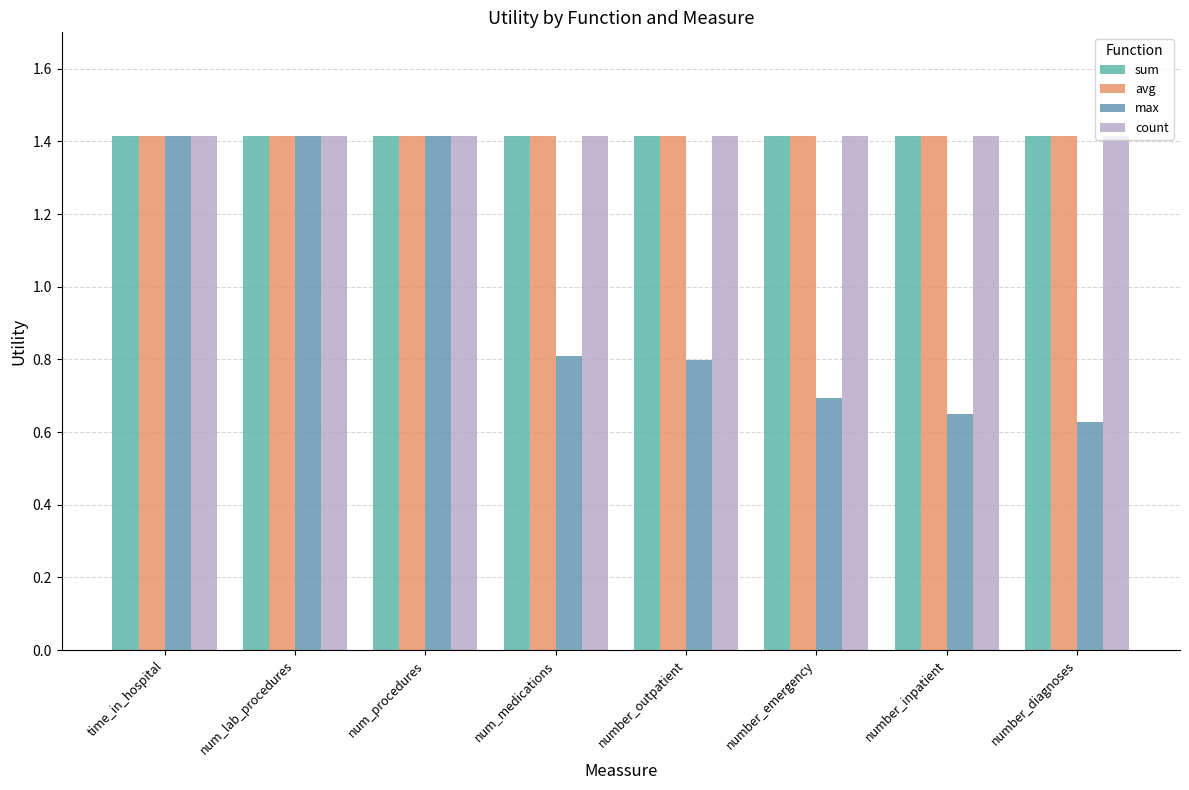

Where is count nearest to the value 1?

time_in_hospital